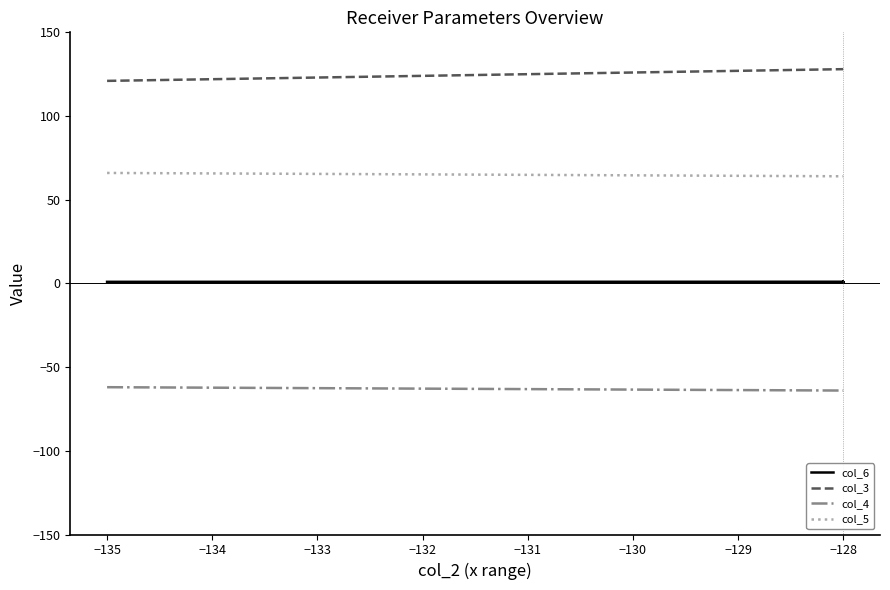

True or false: col_3 and col_5 intersect in this chart.

False